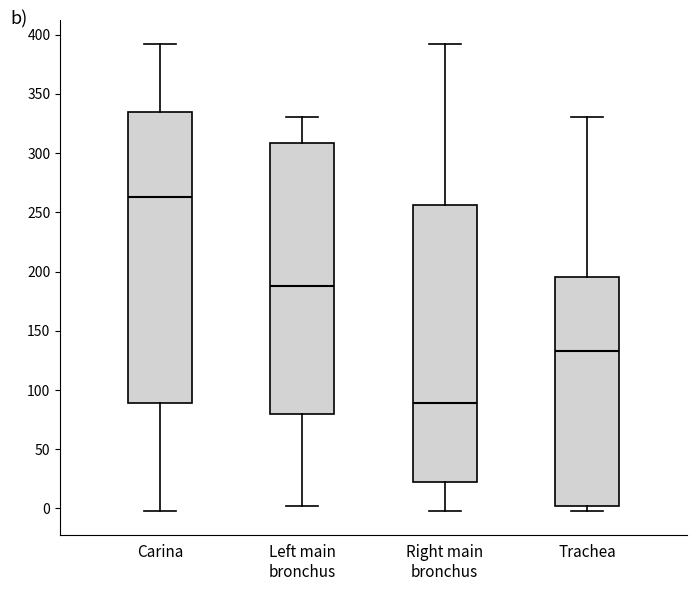

Where does the upper whisker of the box for Trachea end on the y-axis? The values are not printed on the chart, so give them approximately, as read against the axis.

330